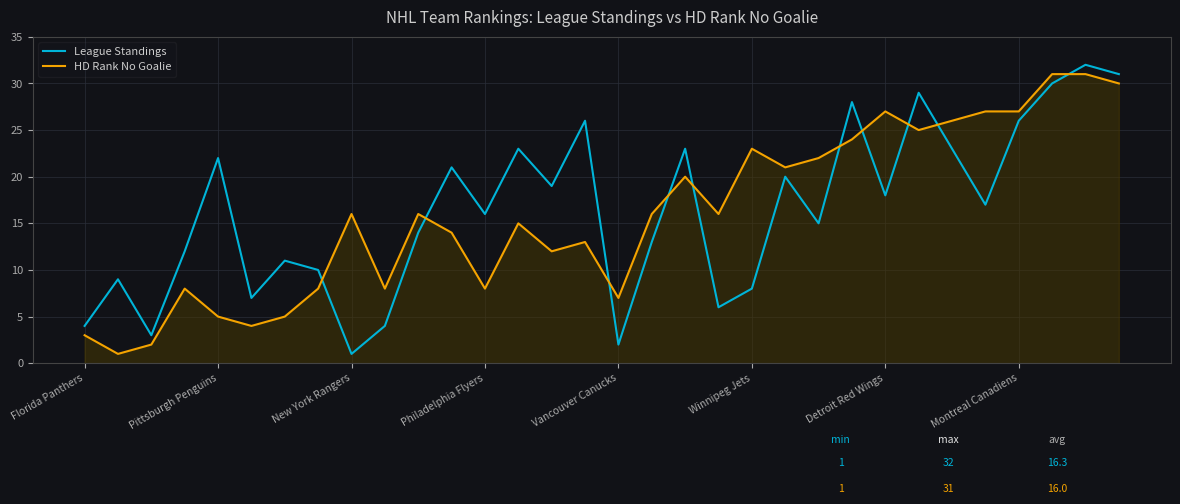

What is the highest value of the League Standings series?

32